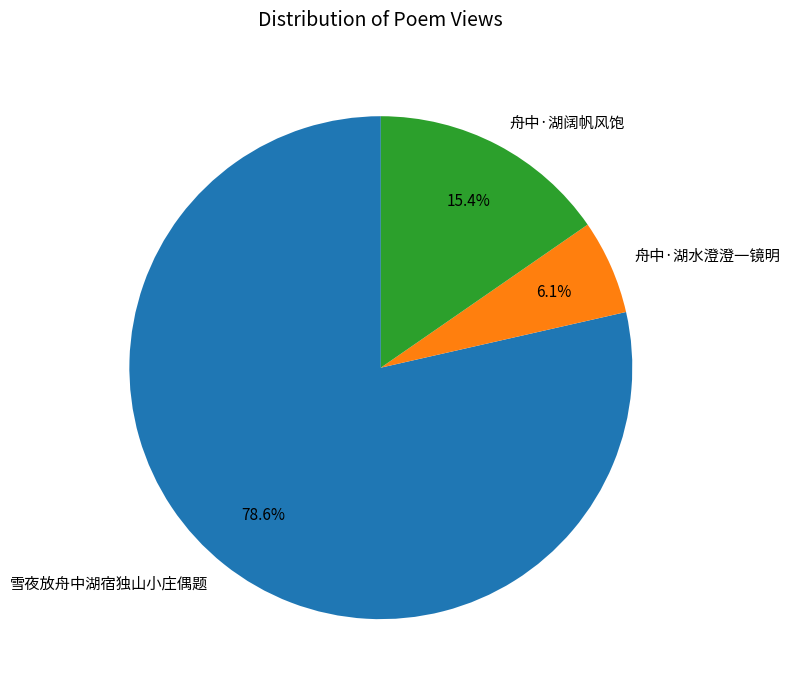

What percentage is the 舟中·湖水澄澄一镜明 slice, to the nearest percent?

6%